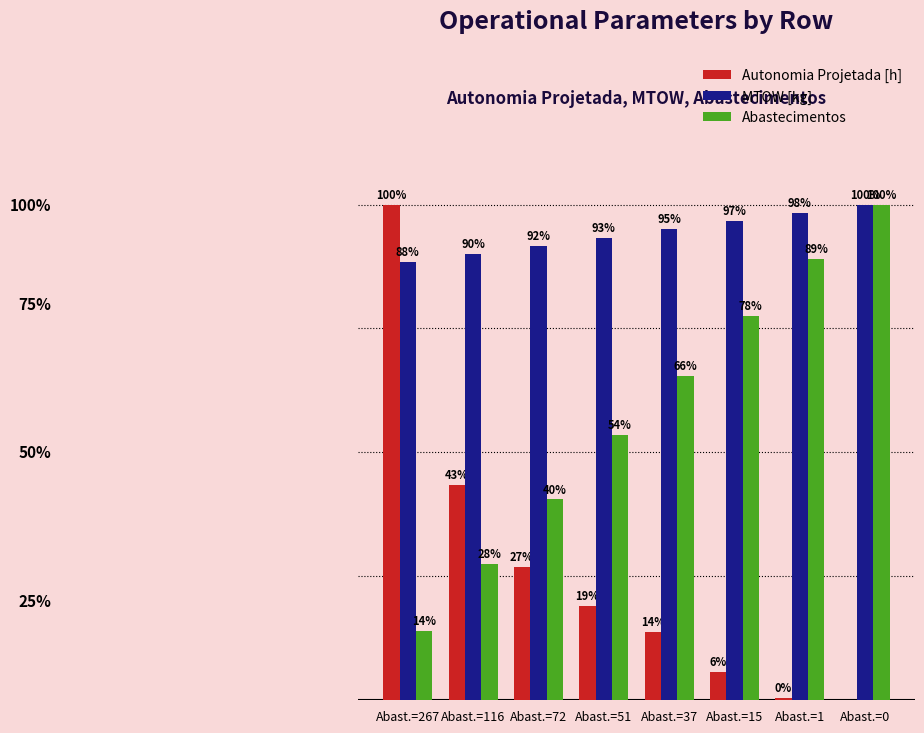

Which category has the highest value in the Abastecimentos series?

Abast.=0